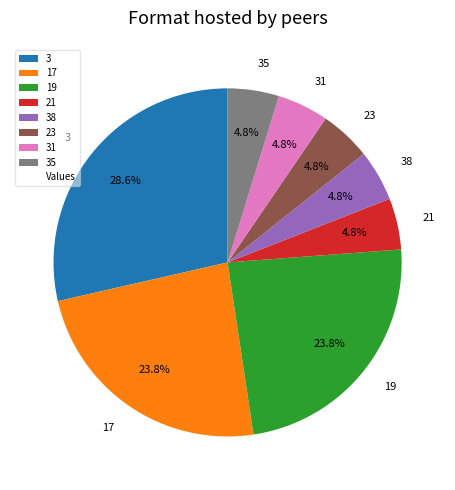

Combined, do 23 and 3 account for over 50%?

No